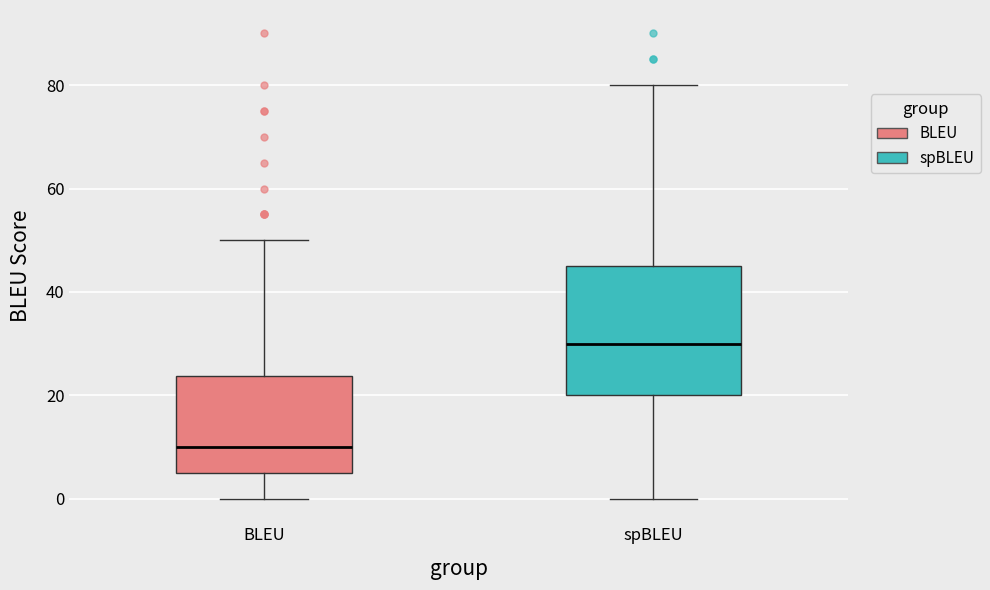

Which box's median line is the highest?

spBLEU